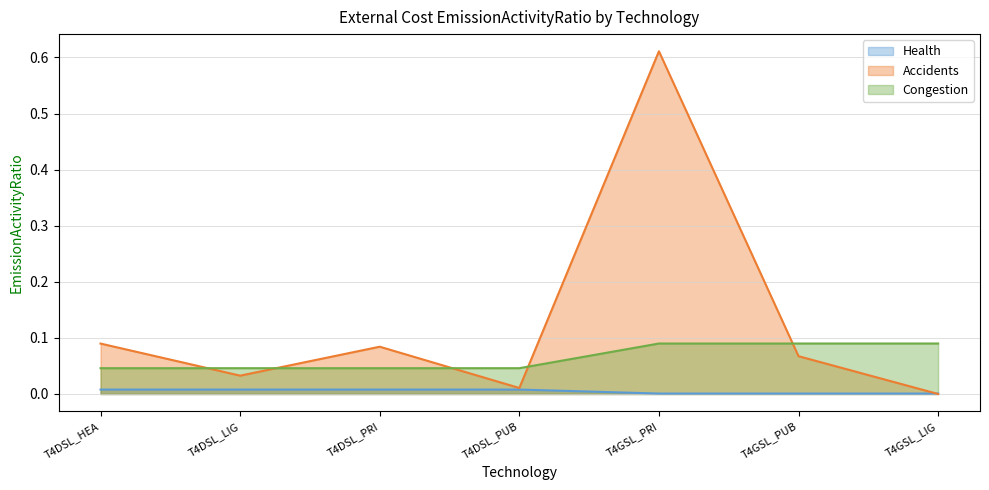

What are all the series names shown in the legend?

Health, Accidents, Congestion